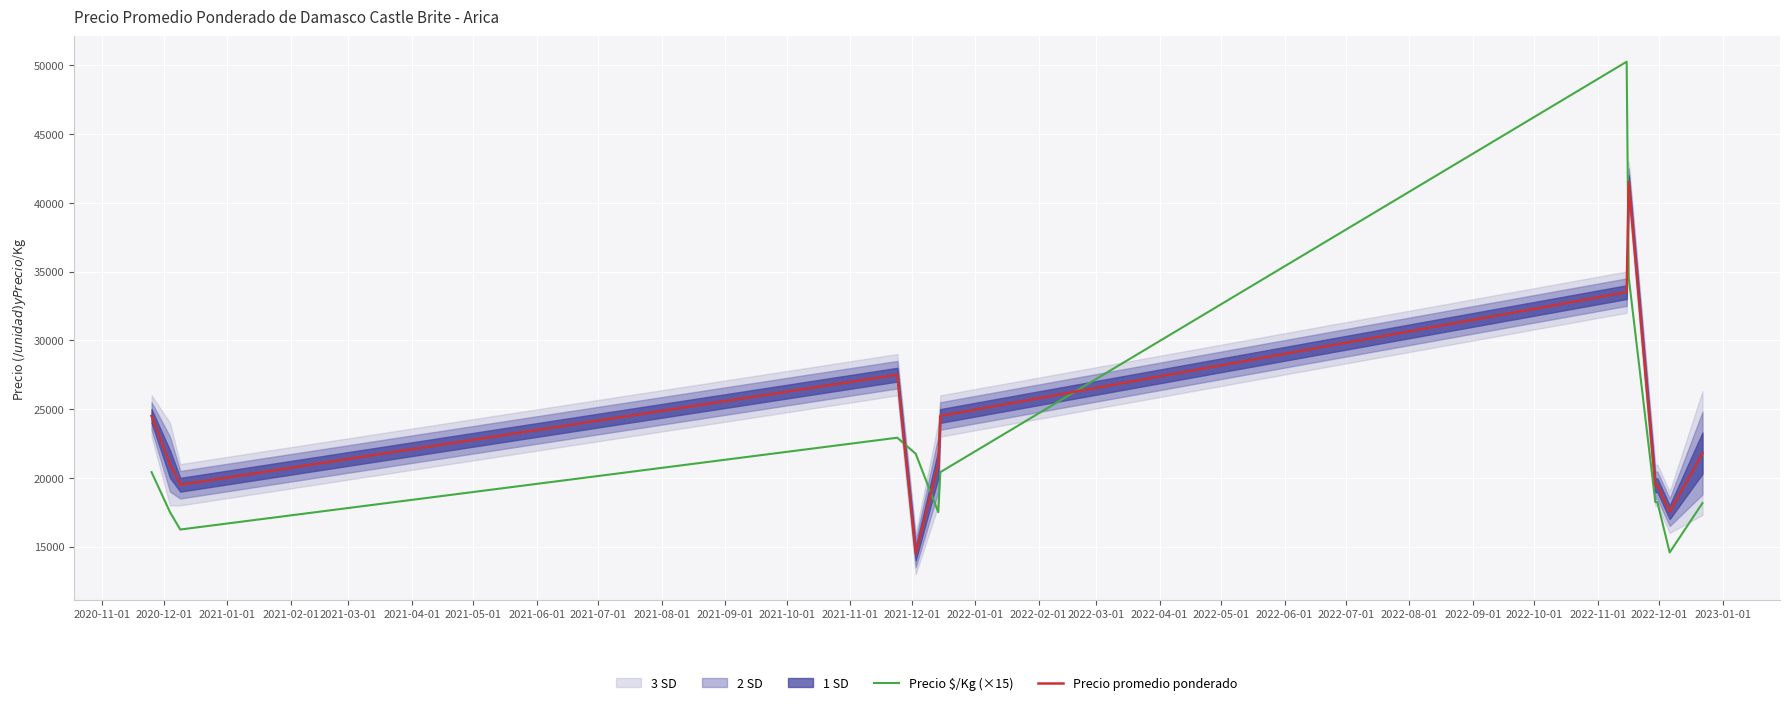

How many times do Precio promedio ponderado and Precio $/Kg (×15) cross each other?

4